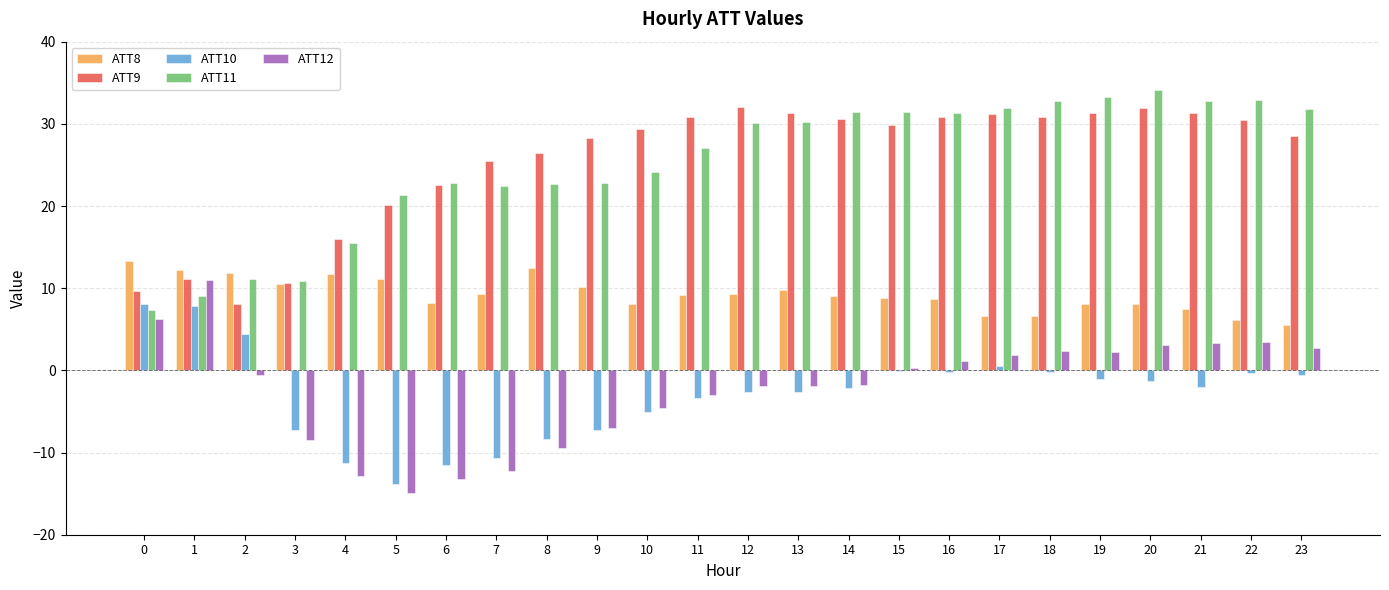

How many groups of bars are there?

24